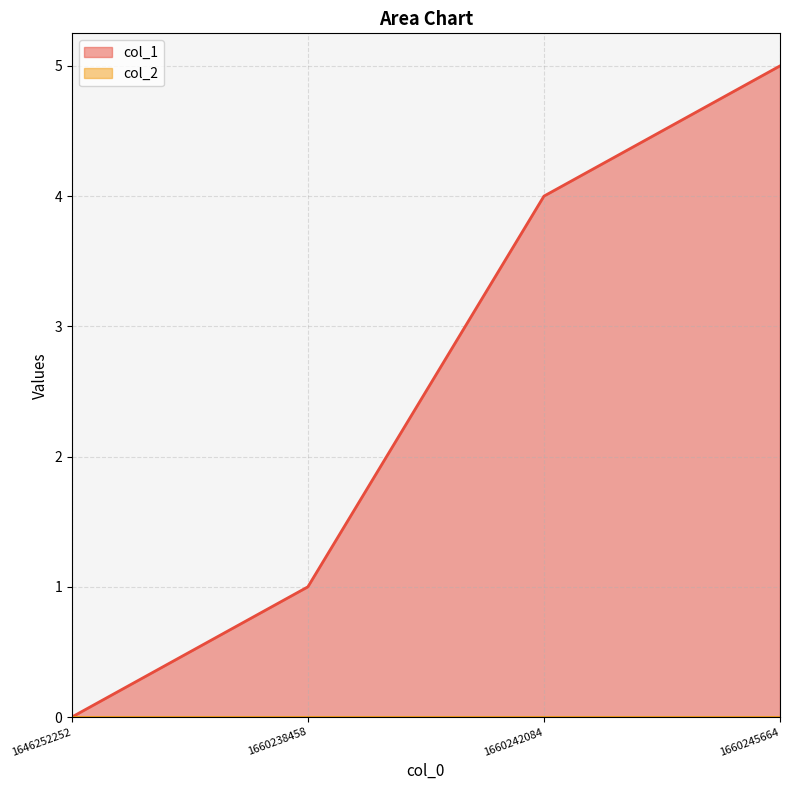

At which category does the chart reach its peak across all series?

1660245664